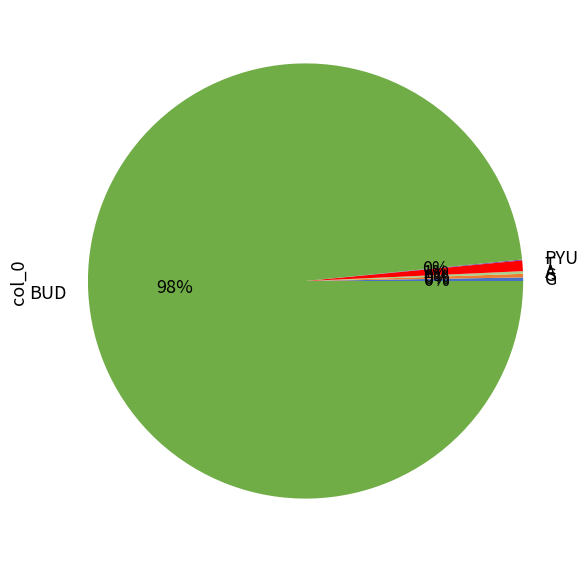

Does BUD account for over 50% of the chart?

Yes